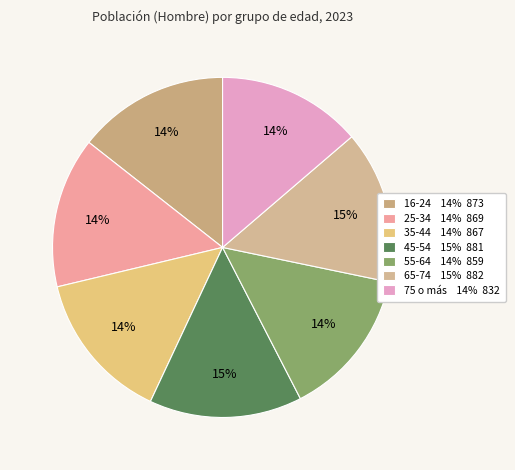

Is there any slice that represents more than half of the pie?

No